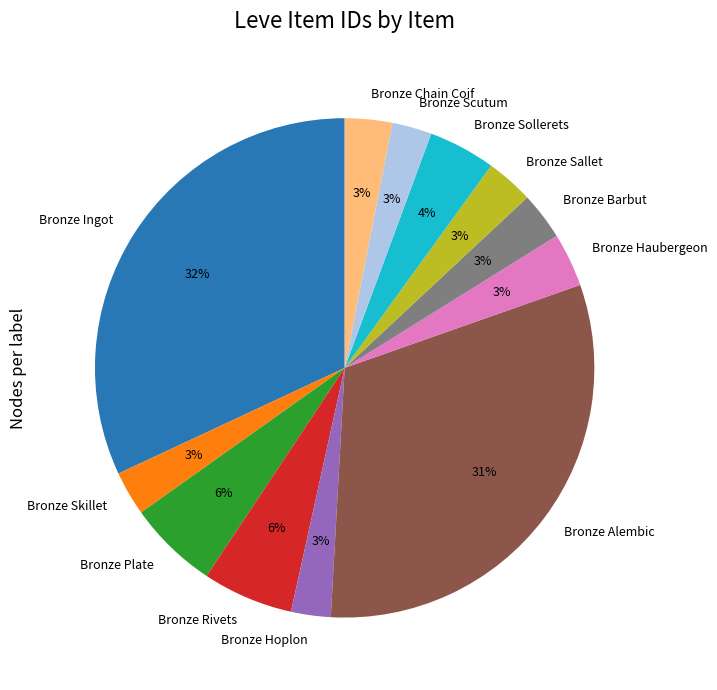

True or false: Bronze Rivets accounts for 6% of the total.

True